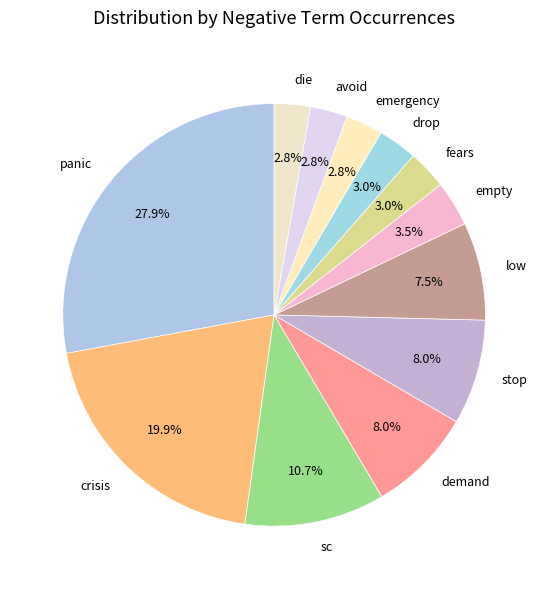

True or false: sc accounts for 11% of the total.

True